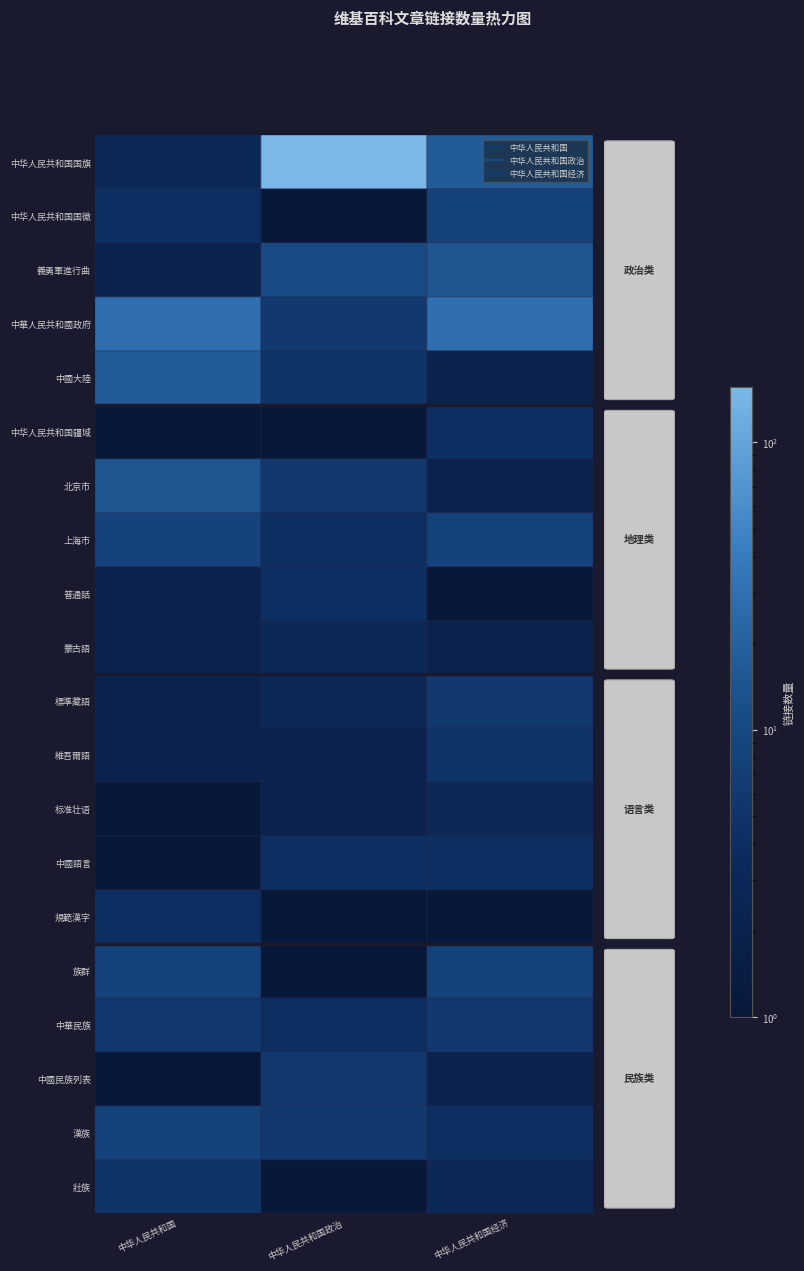

What is the minimum value for 中华人民共和国经济?

1